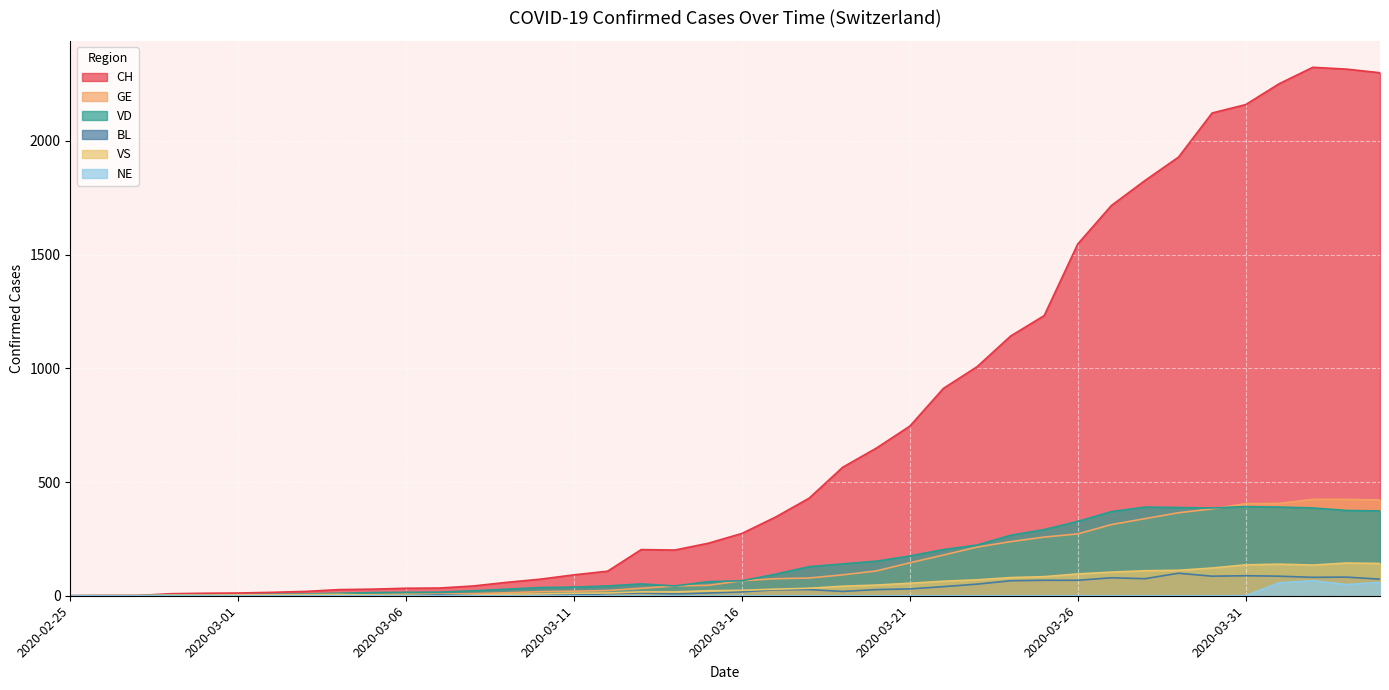

True or false: BL has more than 1 interior local peaks.

True